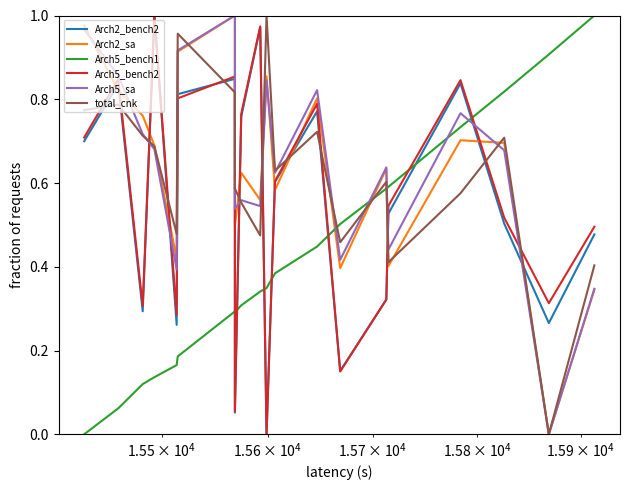

How many interior local peaks does the Arch2_bench2 series have?

6